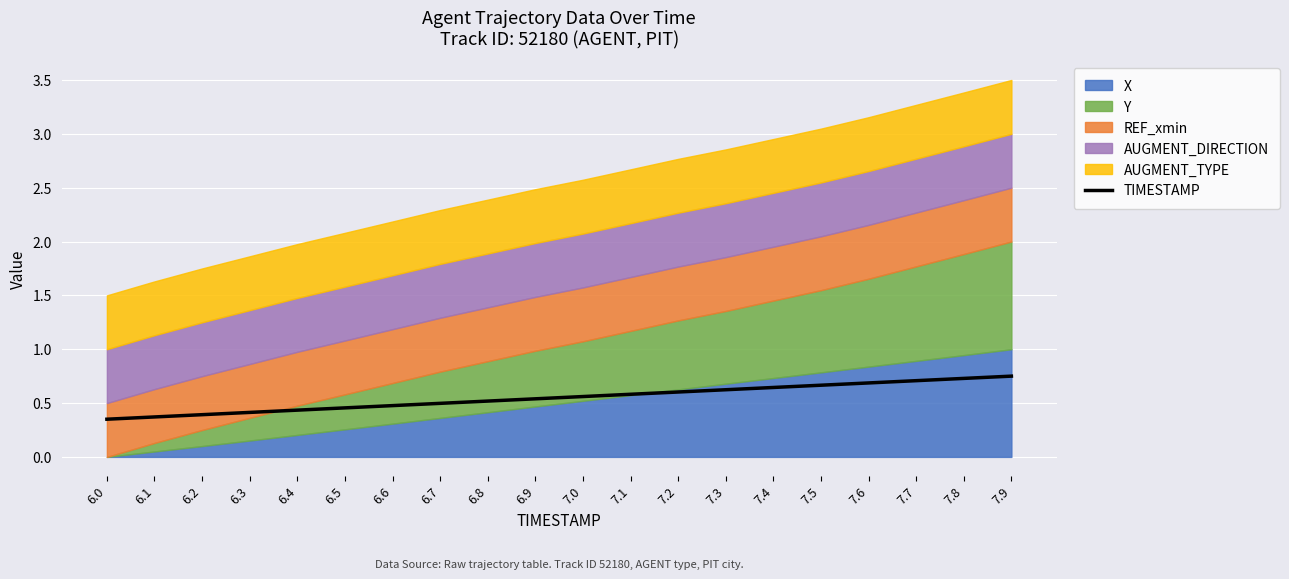

True or false: the data shows 0.5 at 6.5.

True